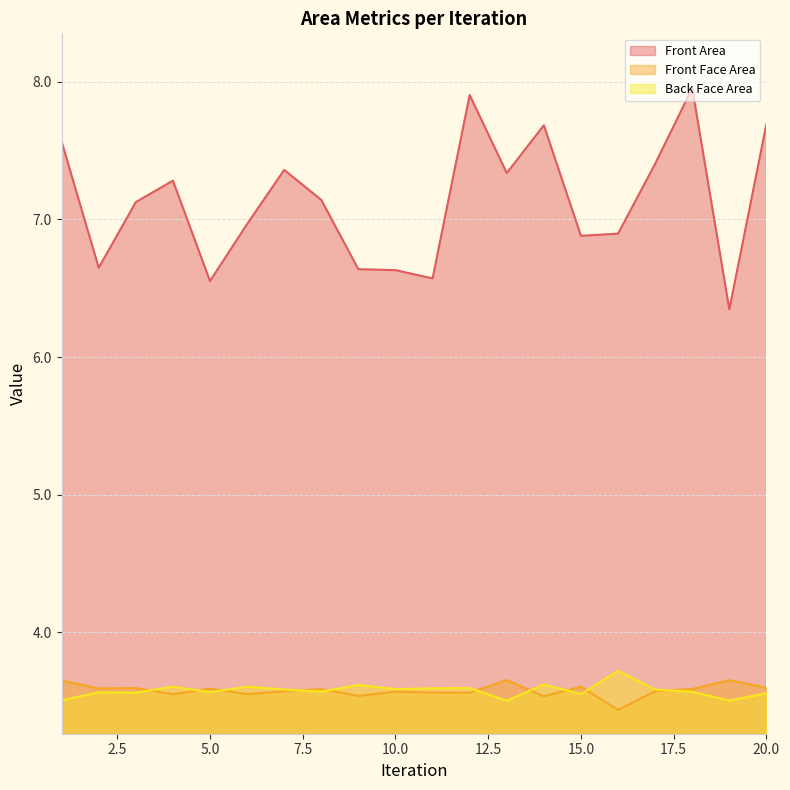

The value of Back Face Area at 11 is 1.9. True or false?

False